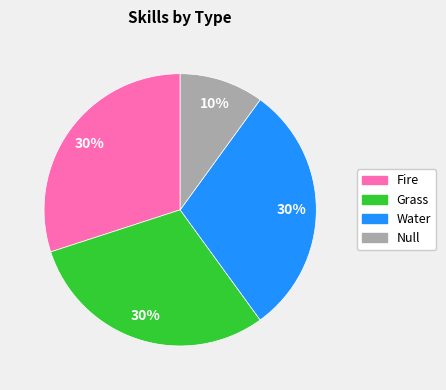

To the nearest percent, what is the average slice percentage?

25%